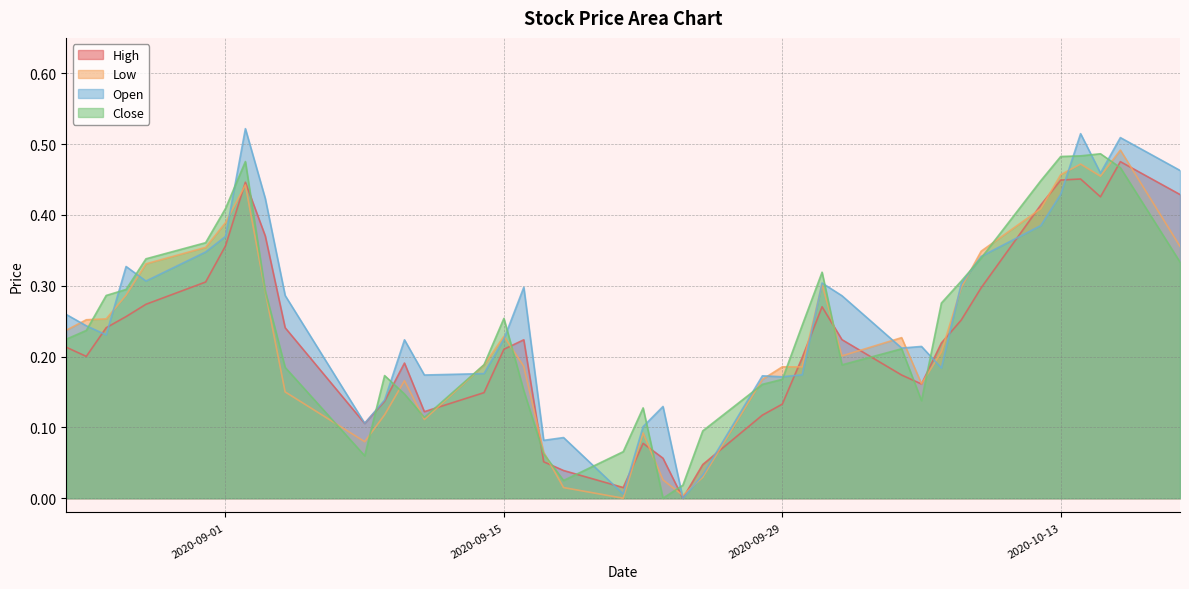

Which series has the largest range (max minus min)?

Open